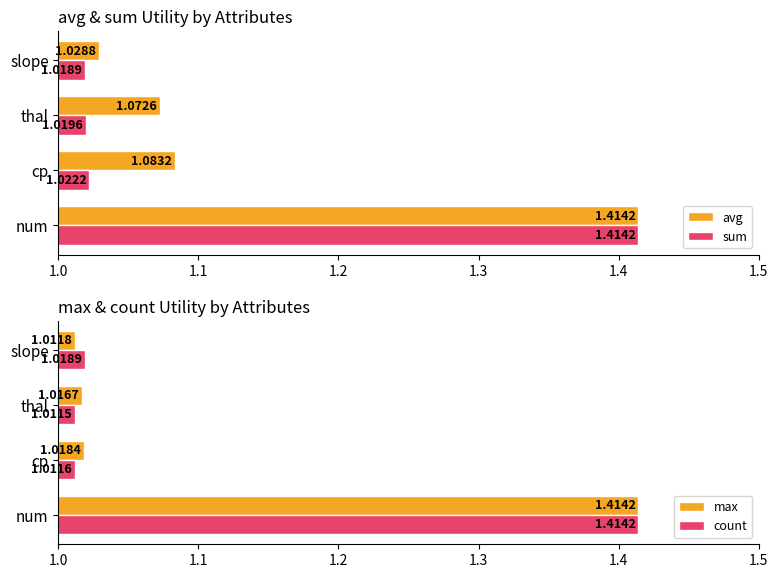

Rank the categories by count value from lowest to highest.

thal, cp, slope, num